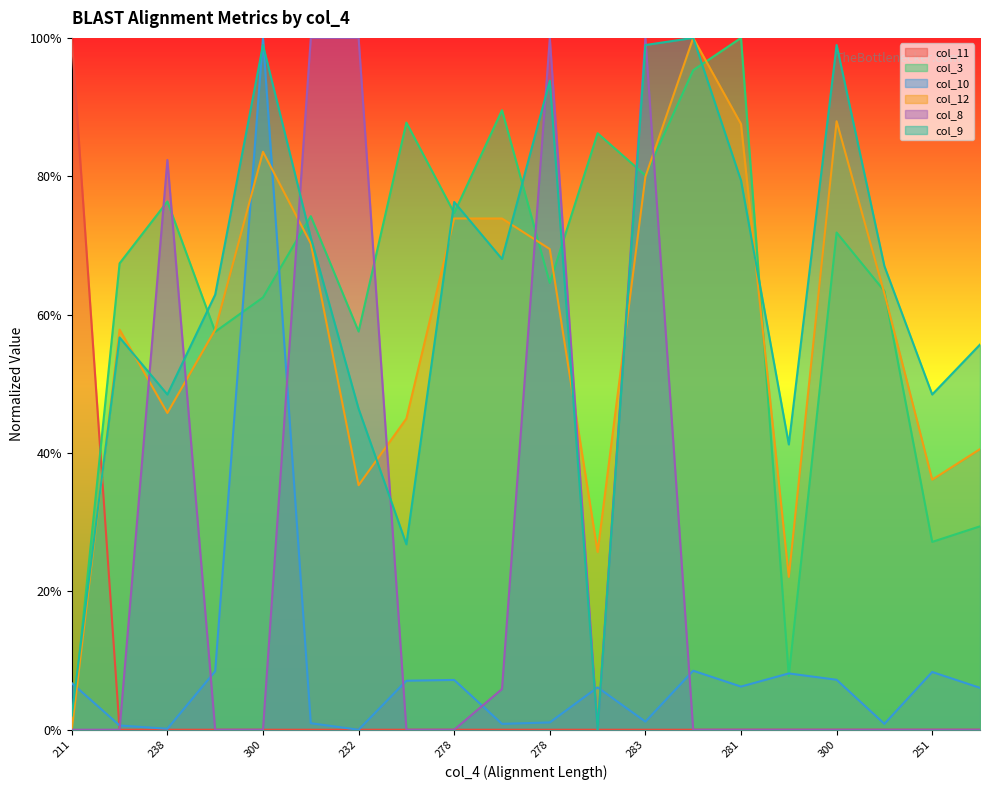

In col_9, how many points are lower than both neighbors (excluding endpoints)?

6